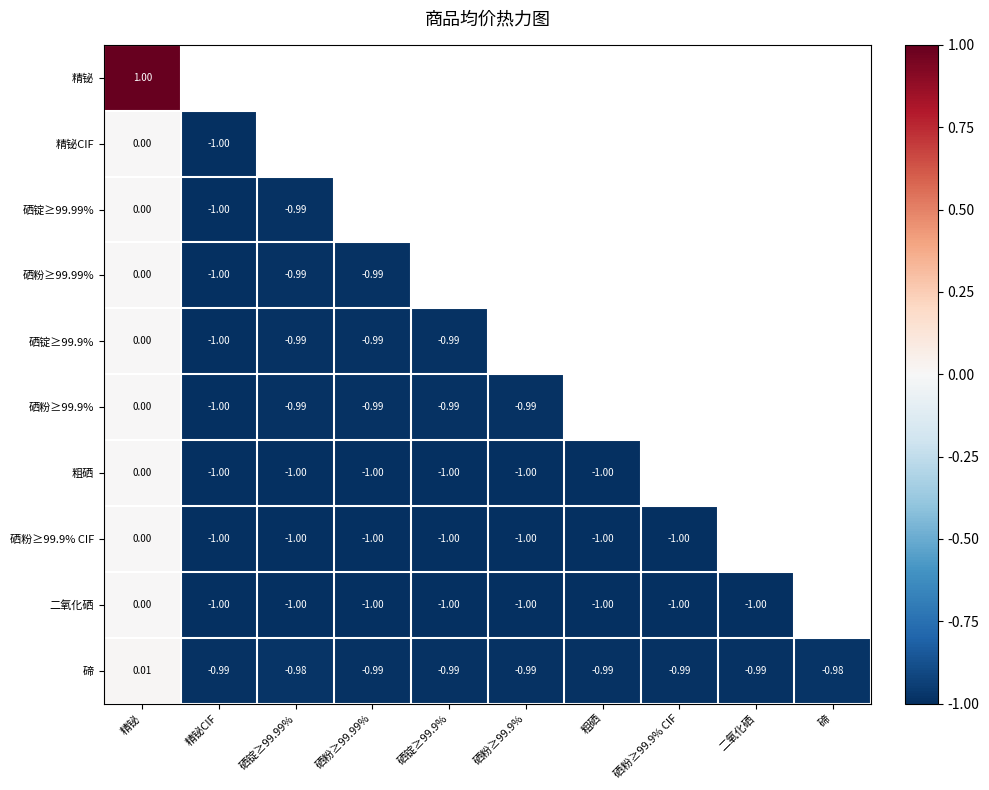

At how many categories does at least one series exceed 0?

1